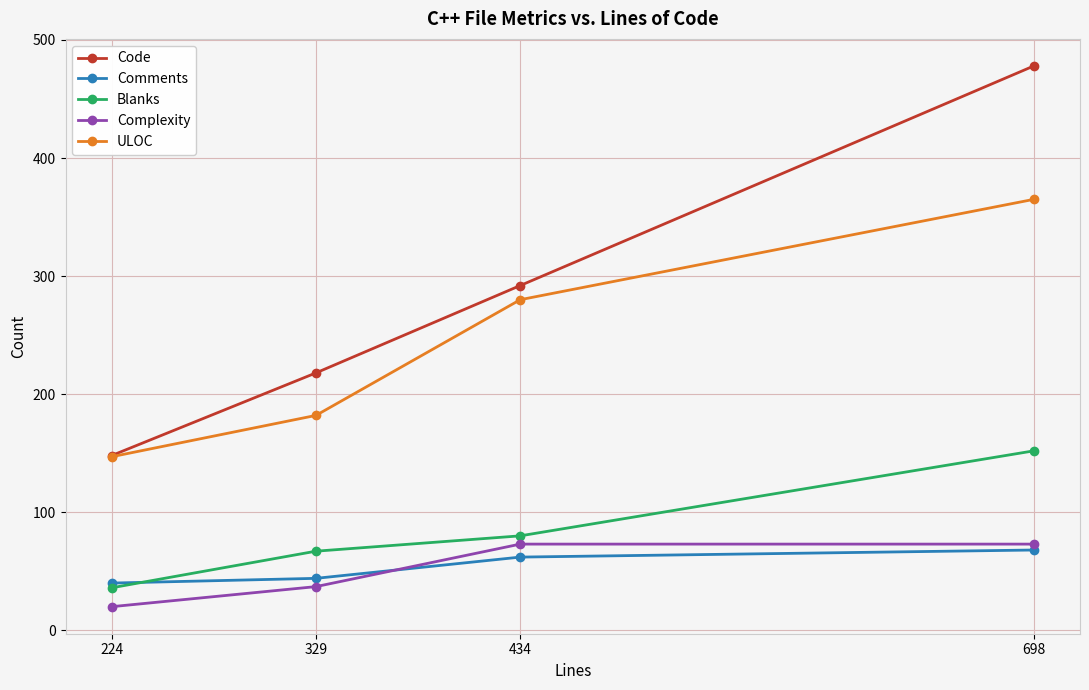

What is the total value across all series at 329?

548